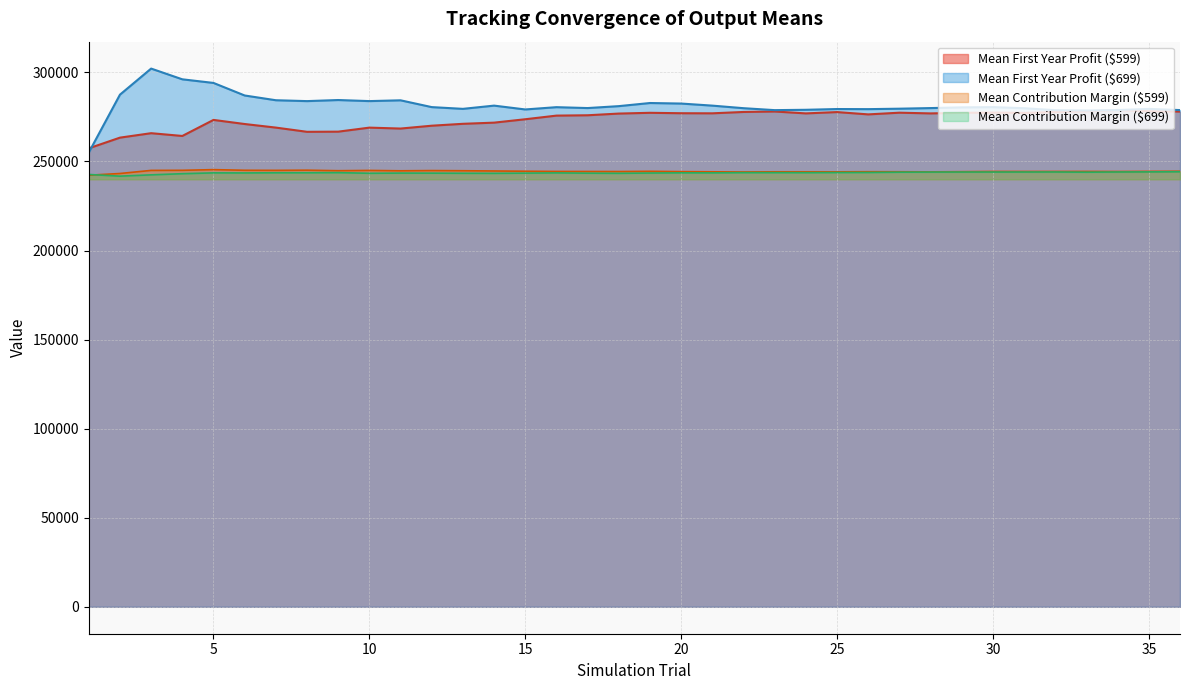

At 22, list the series in order from largest to smallest.

Mean First Year Profit ($699), Mean First Year Profit ($599), Mean Contribution Margin ($599), Mean Contribution Margin ($699)